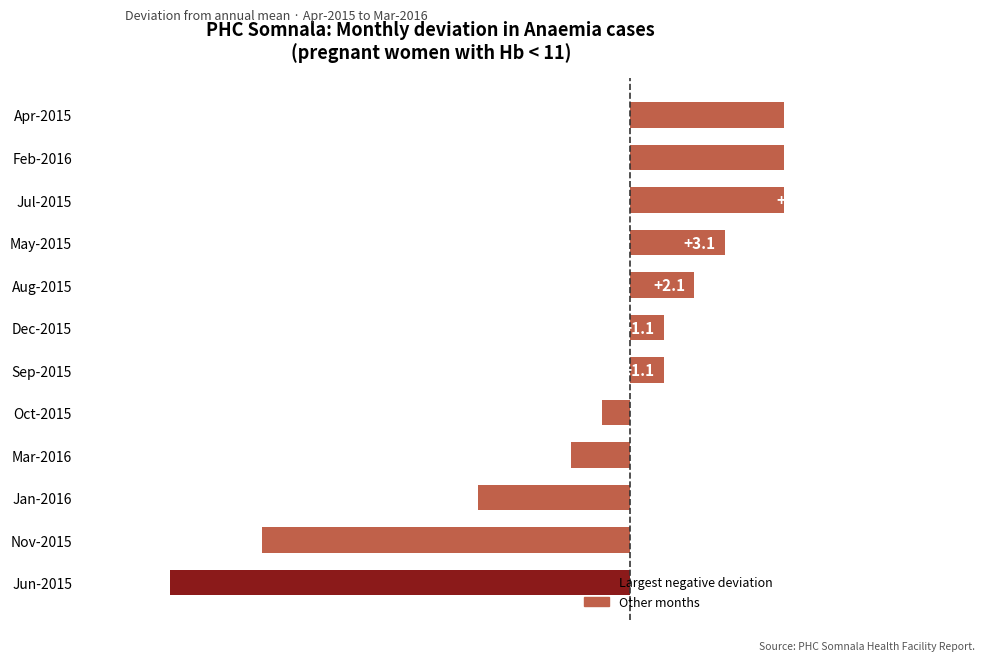

How many data points does each series have?

12